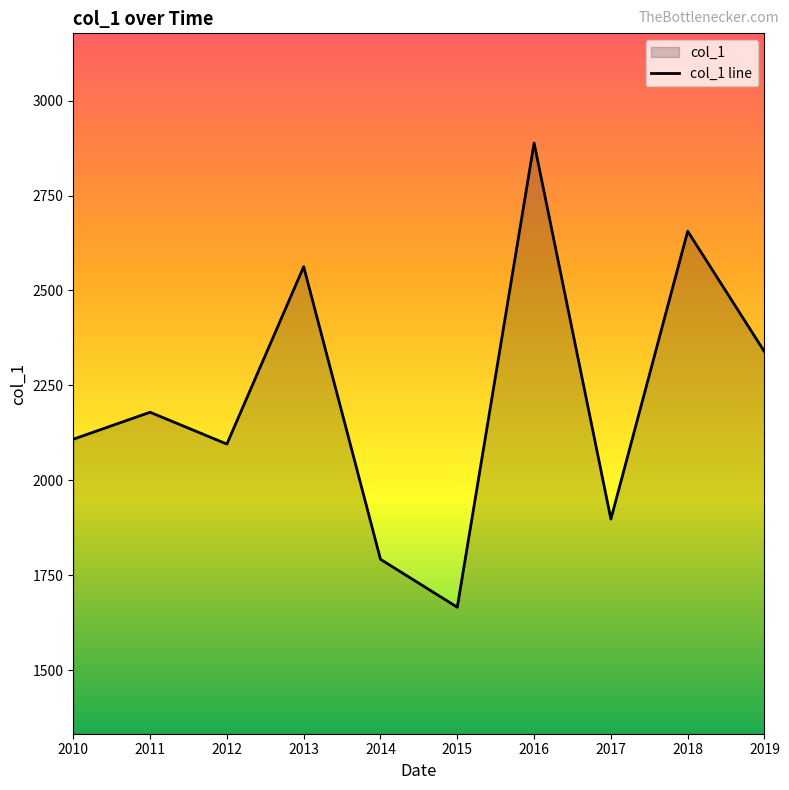

The value at 2018 is 2656.1. True or false?

True